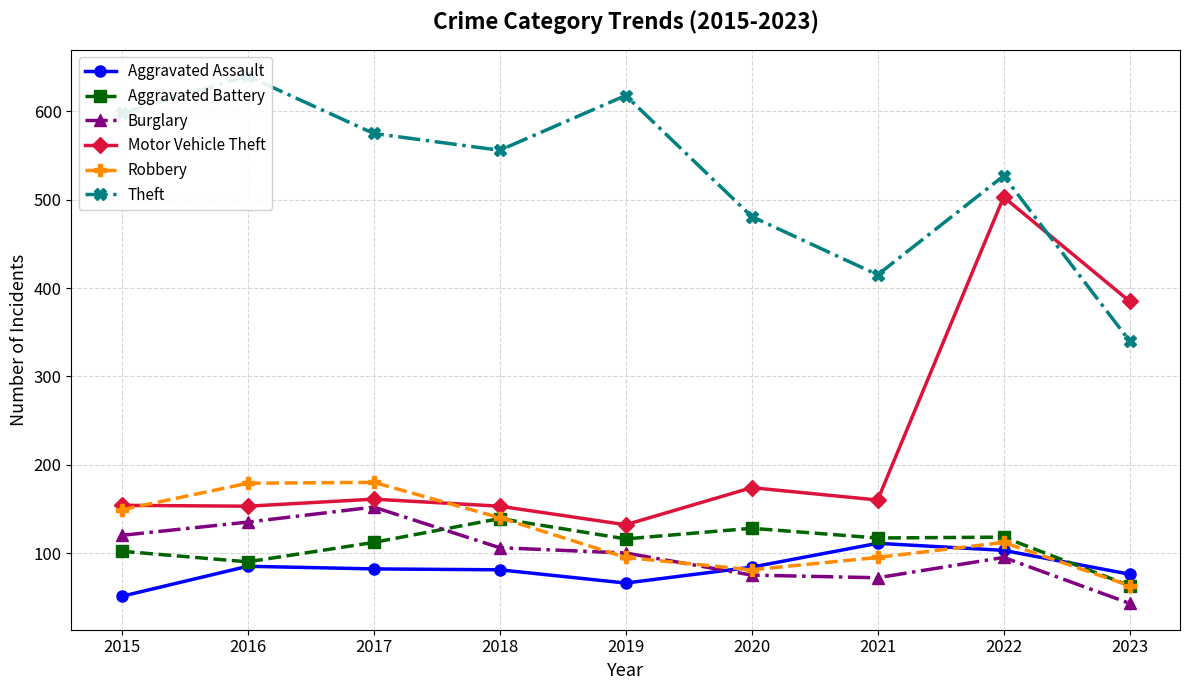

The Burglary series shows 107 at 2021. True or false?

False